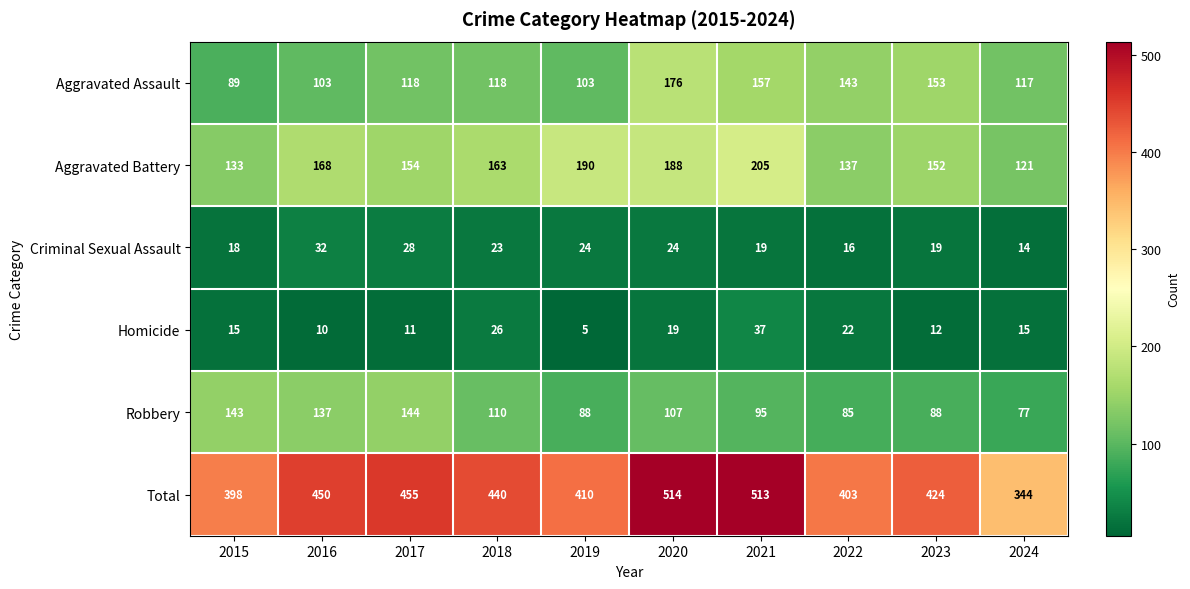

Rank the series at 2018 from lowest to highest value.

Criminal Sexual Assault, Homicide, Robbery, Aggravated Assault, Aggravated Battery, Total